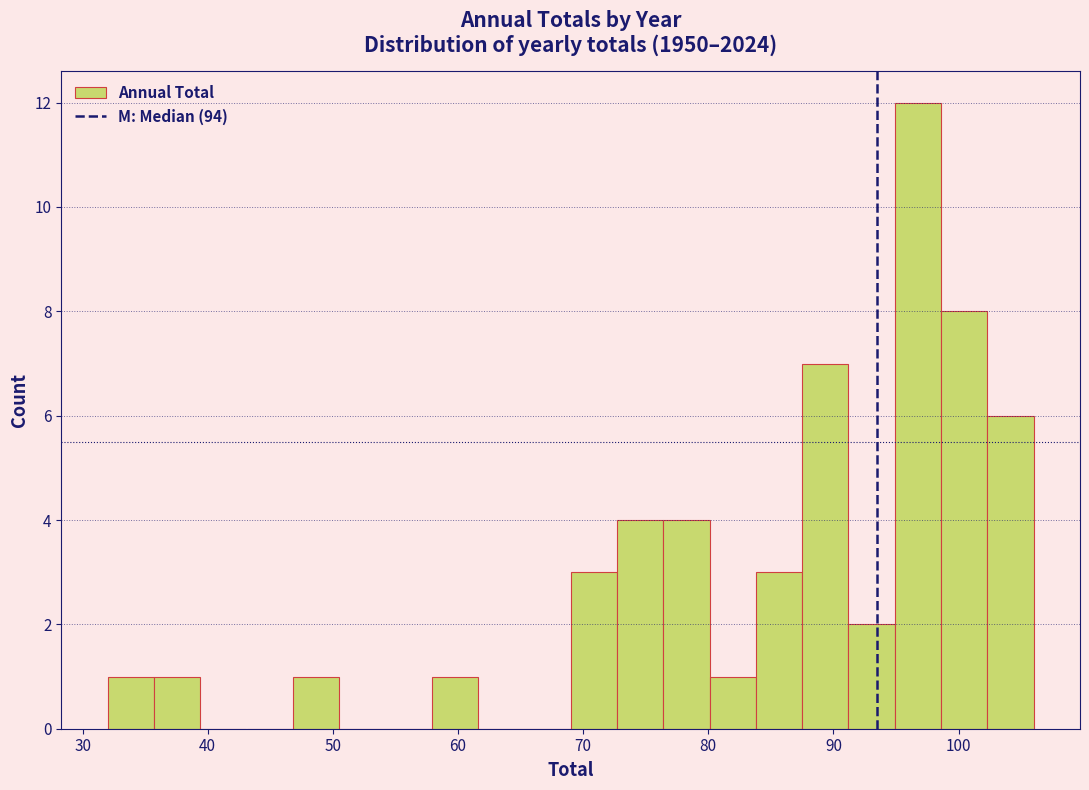

Around what value on the x-axis is the tallest bar? Give the approximate position of its centre, as read against the axis.

97